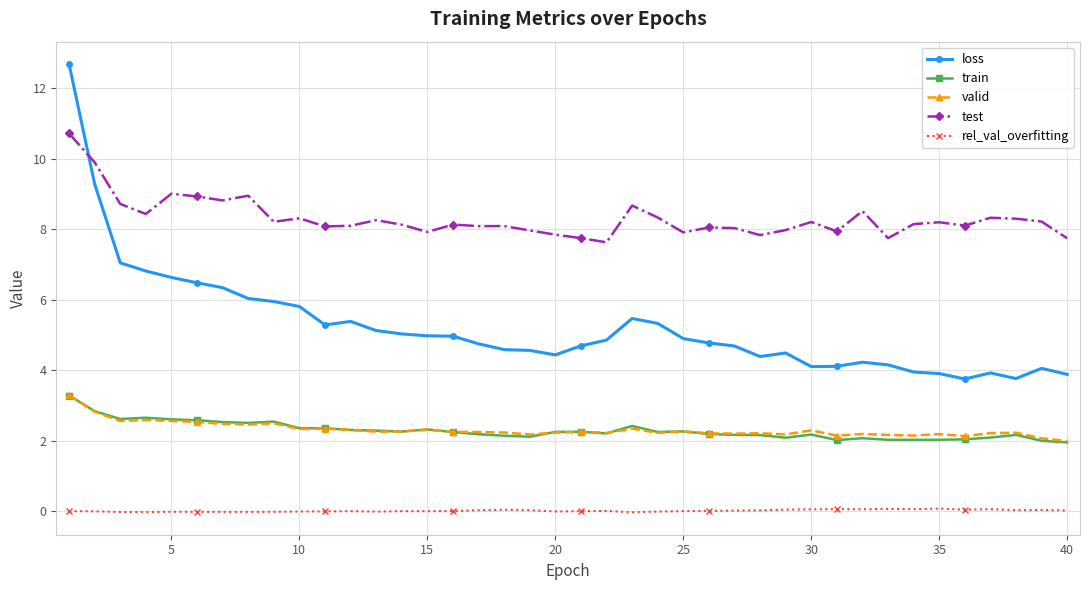

Which series has the widest spread of values?

loss